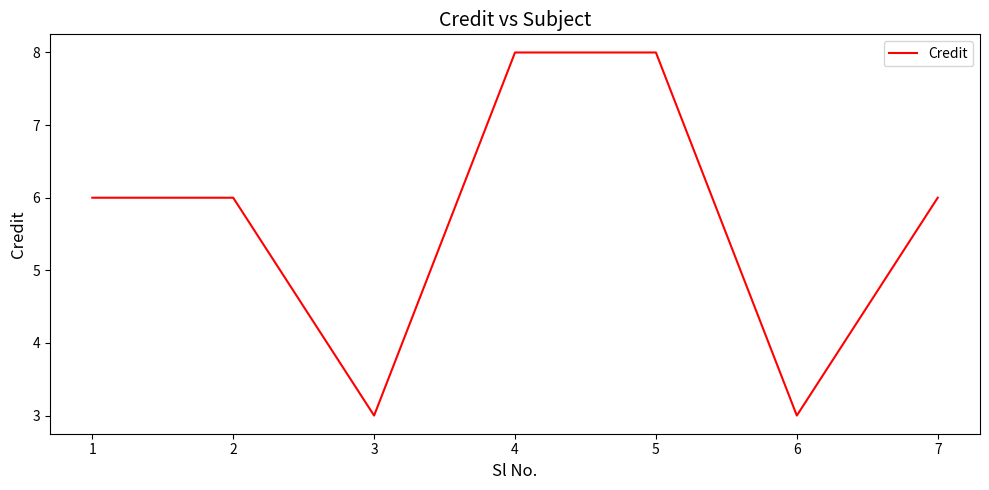

Reading left to right, transcribe all the data shown in this chart.

6	6	3	8	8	3	6